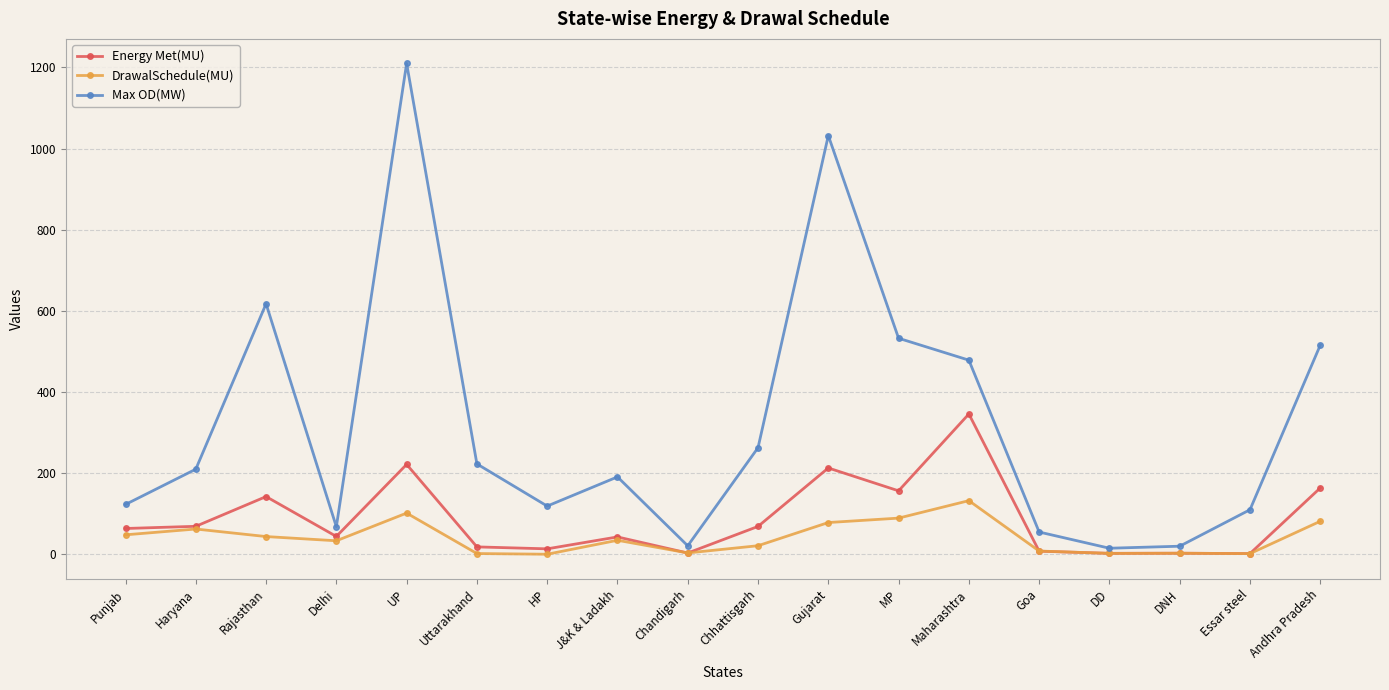

What is the approximate value of Max OD(MW) at J&K & Ladakh?

190.0